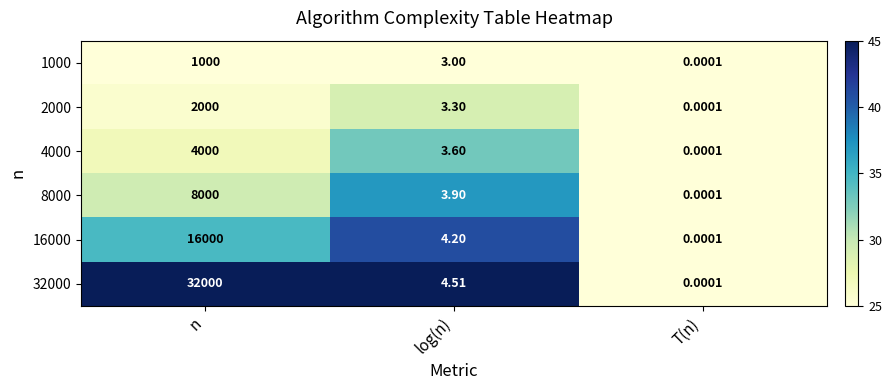

At which category does the chart reach its peak across all series?

n